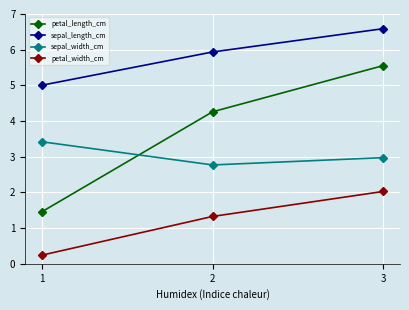

List the series in order of their peak value, lowest first.

petal_width_cm, sepal_width_cm, petal_length_cm, sepal_length_cm